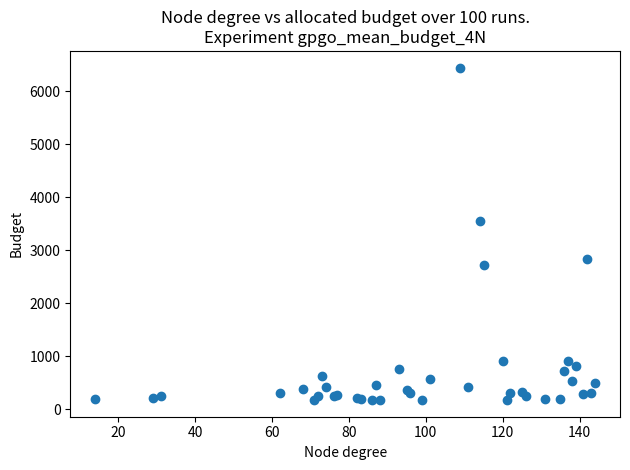

What Y value in the scatter plot is closest to 3307?

3547